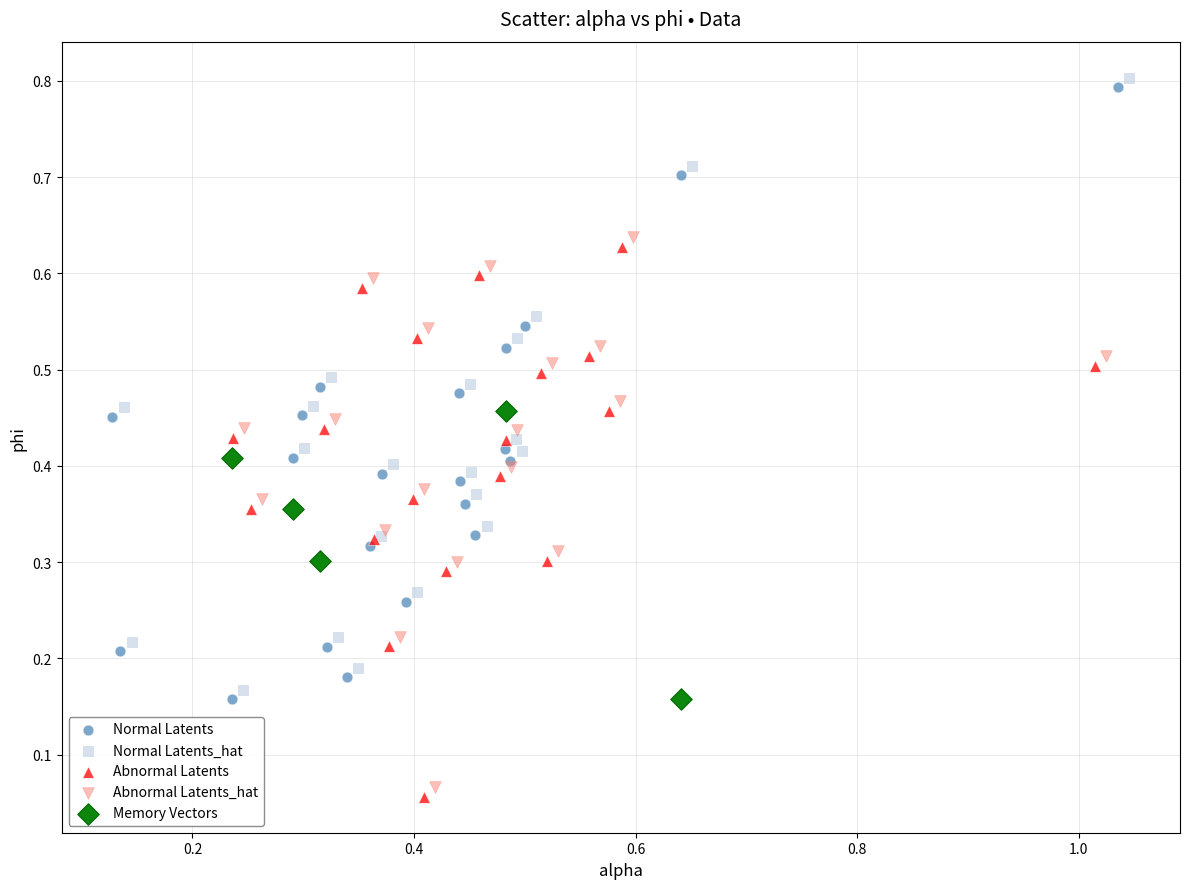

What are all the series names shown in the legend?

Normal Latents, Normal Latents_hat, Abnormal Latents, Abnormal Latents_hat, Memory Vectors